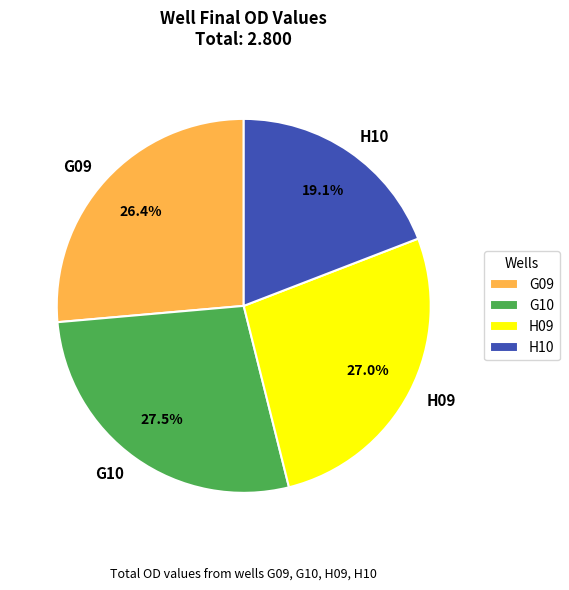

True or false: H10 accounts for 19% of the total.

True